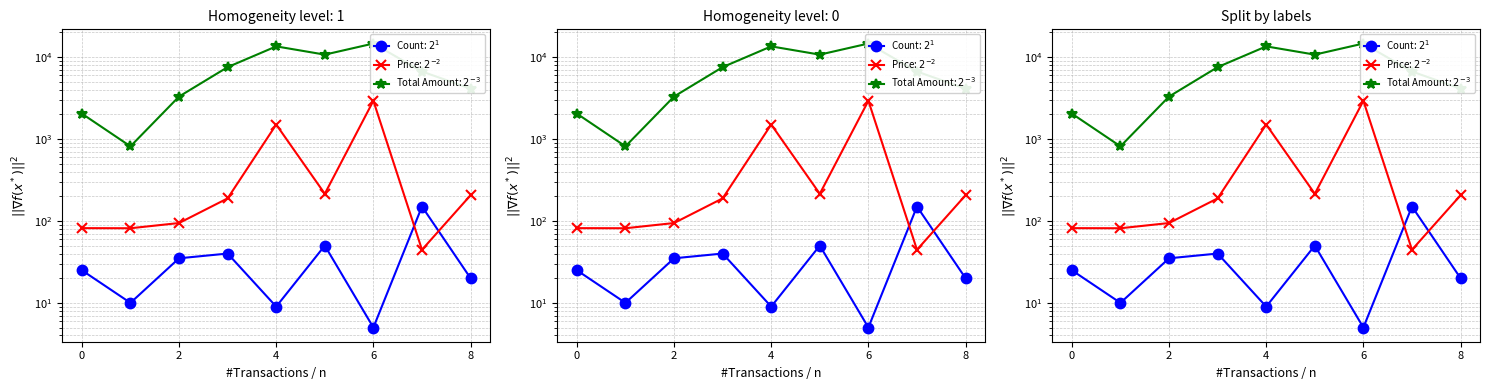

True or false: Count and Total Amount cross at least once.

False